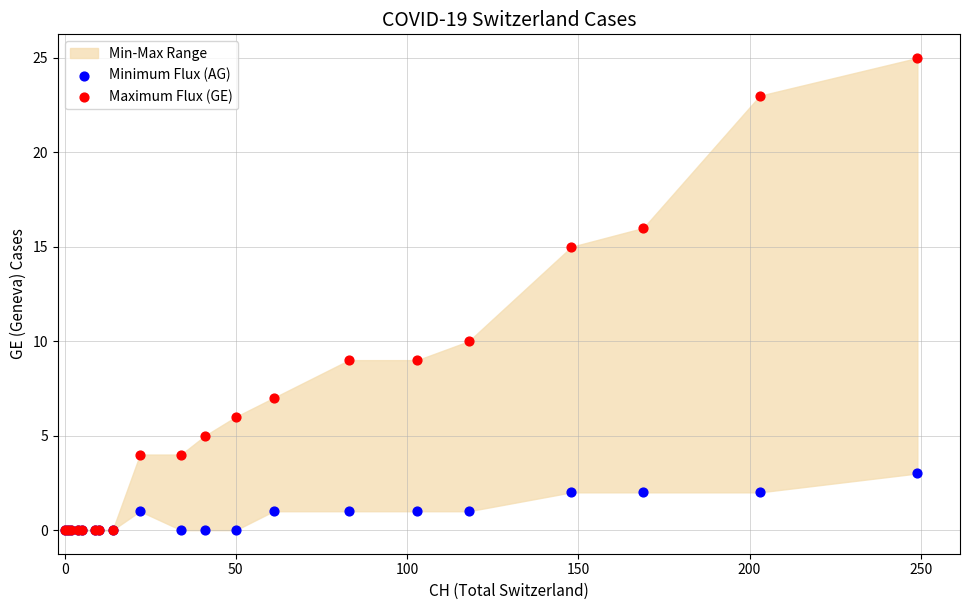

Across all series, what Y value is closest to 12?

10